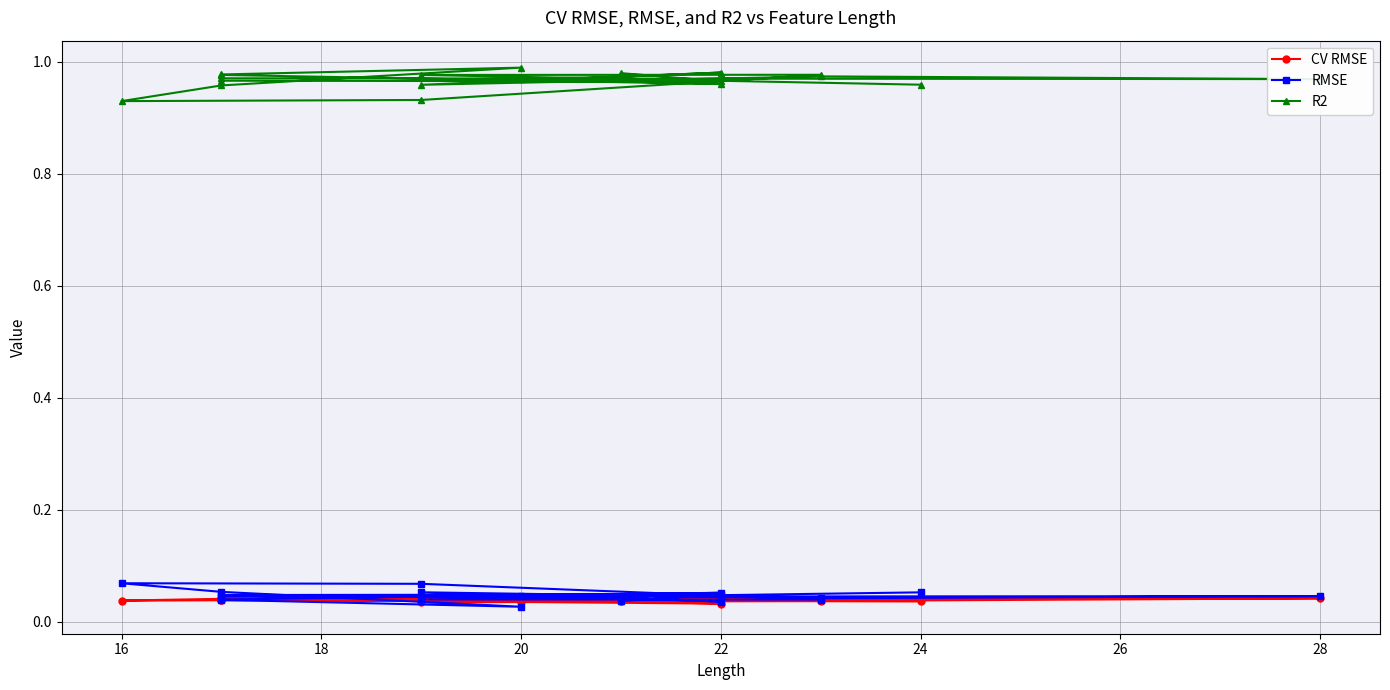

At 22, list the series in order from smallest to largest.

CV RMSE, RMSE, R2